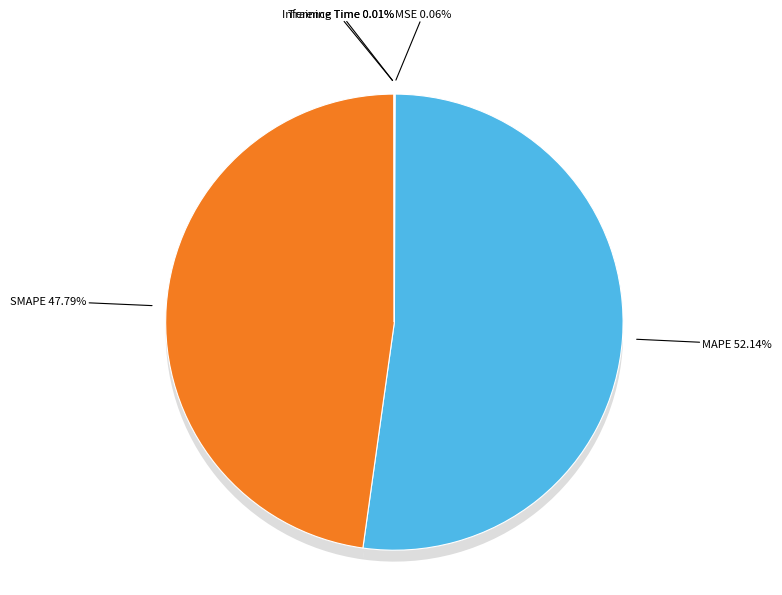

Rank the categories by value from lowest to highest.

Inference Time, Training Time, MSE, SMAPE, MAPE